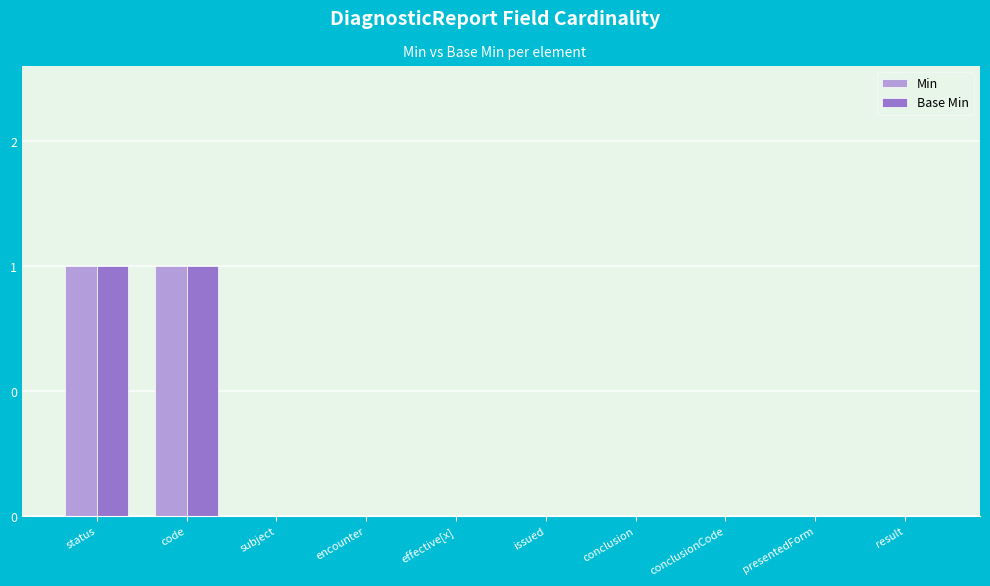

Reading left to right, transcribe all the data shown in this chart.

Min: status=1	code=1	subject=0	encounter=0	effective[x]=0	issued=0	conclusion=0	conclusionCode=0	presentedForm=0	result=0
Base Min: status=1	code=1	subject=0	encounter=0	effective[x]=0	issued=0	conclusion=0	conclusionCode=0	presentedForm=0	result=0